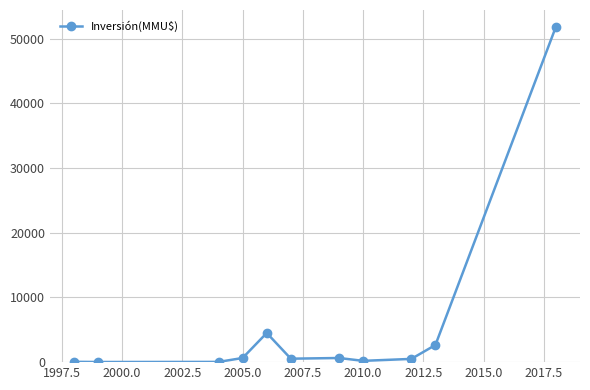

What is the greatest value displayed?

51860